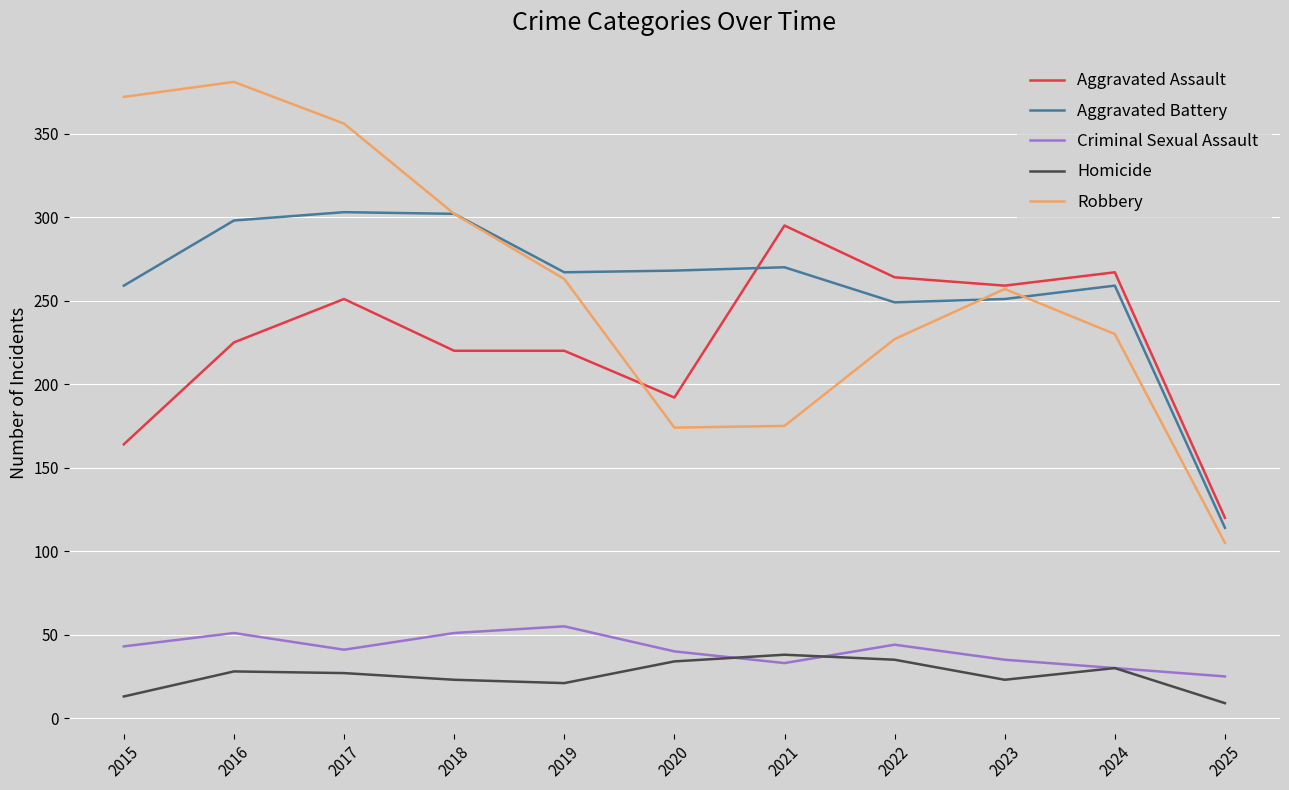

What is the difference between the highest and lowest values at 2015?

359